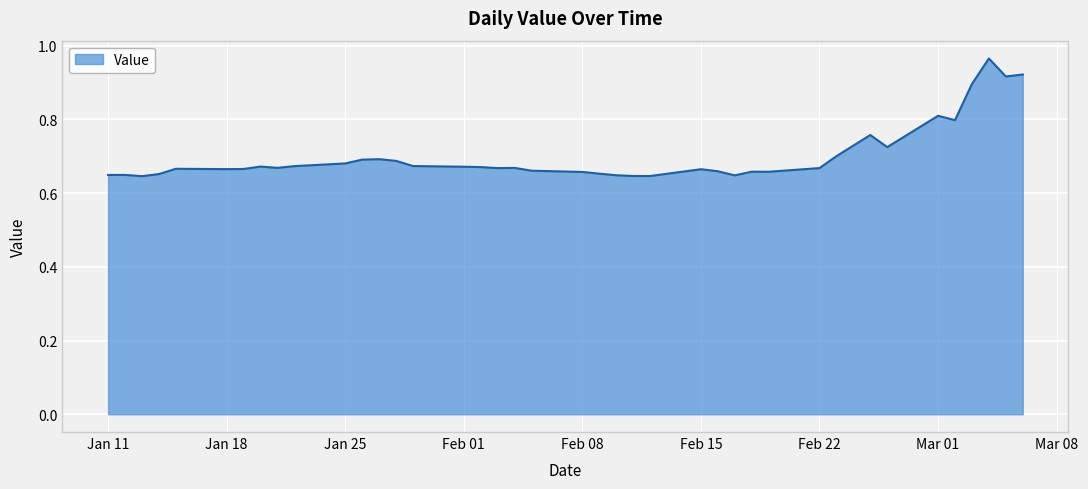

How many lines are shown in the chart?

1